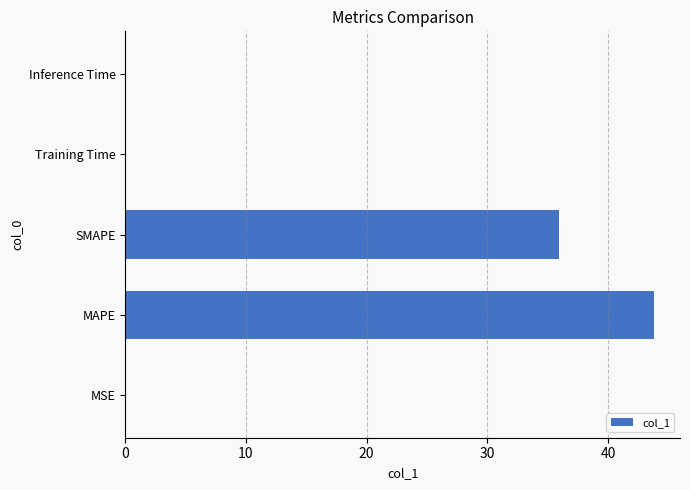

Read the value at MAPE.

43.8